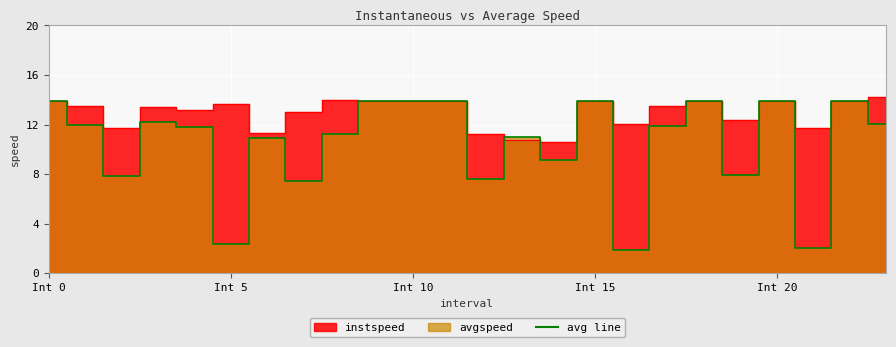

Where do instspeed and avgspeed first cross each other?

12.0 and 13.0